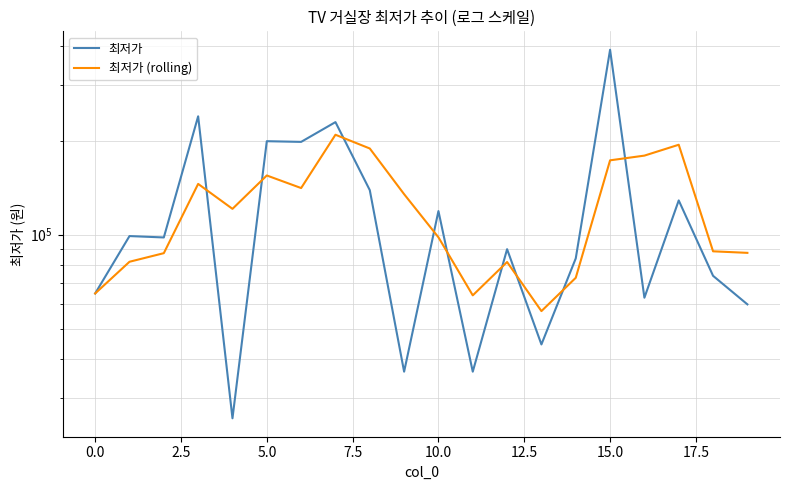

What is the difference between the highest and lowest values at 17.5?

49800.0